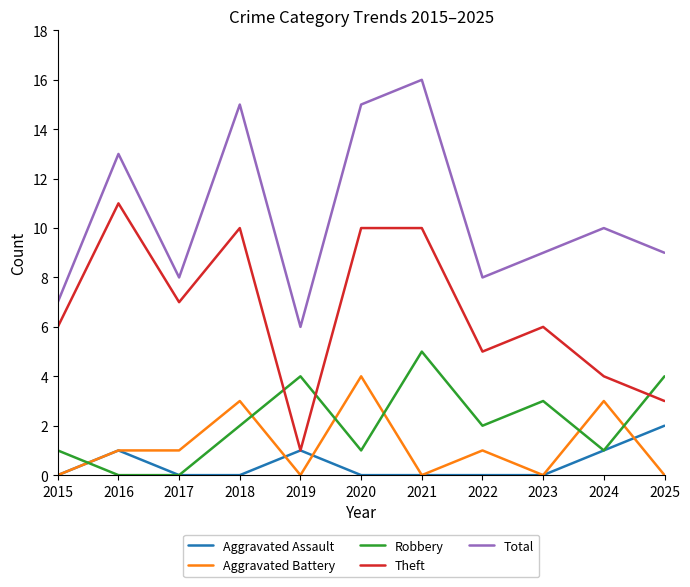

Which series has the largest total across all categories?

Total